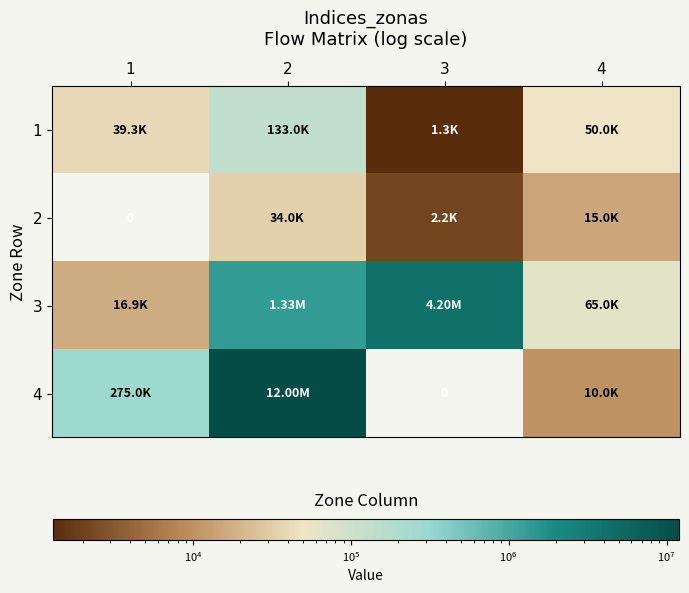

Is the value of 1 at 4 greater than the value of 4 at 1?

No